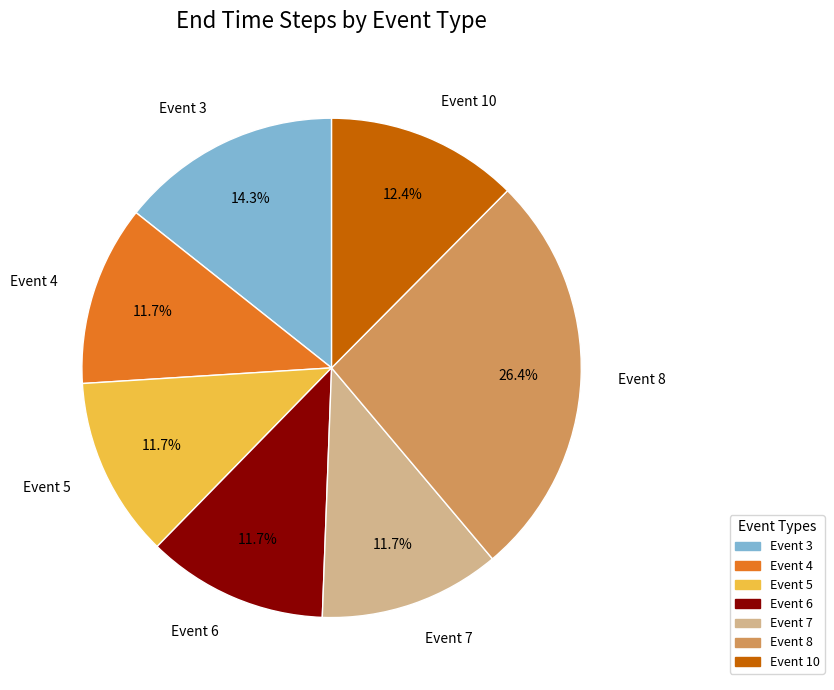

Is there any slice that represents more than half of the pie?

No